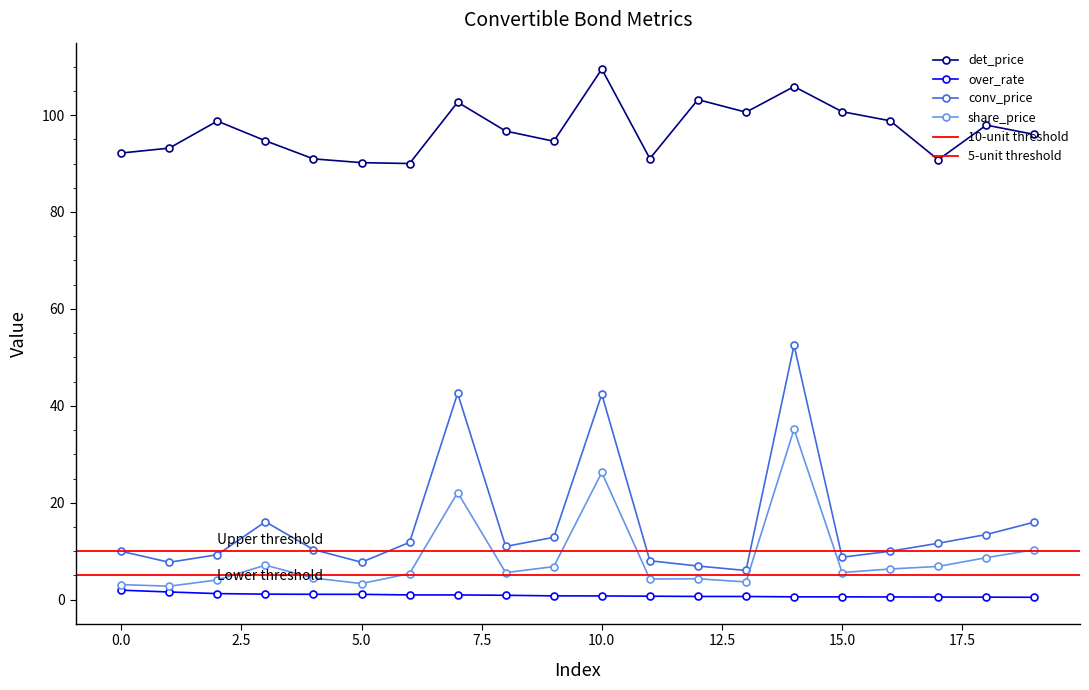

Between 10 and 13, which series saw the biggest shift?

conv_price